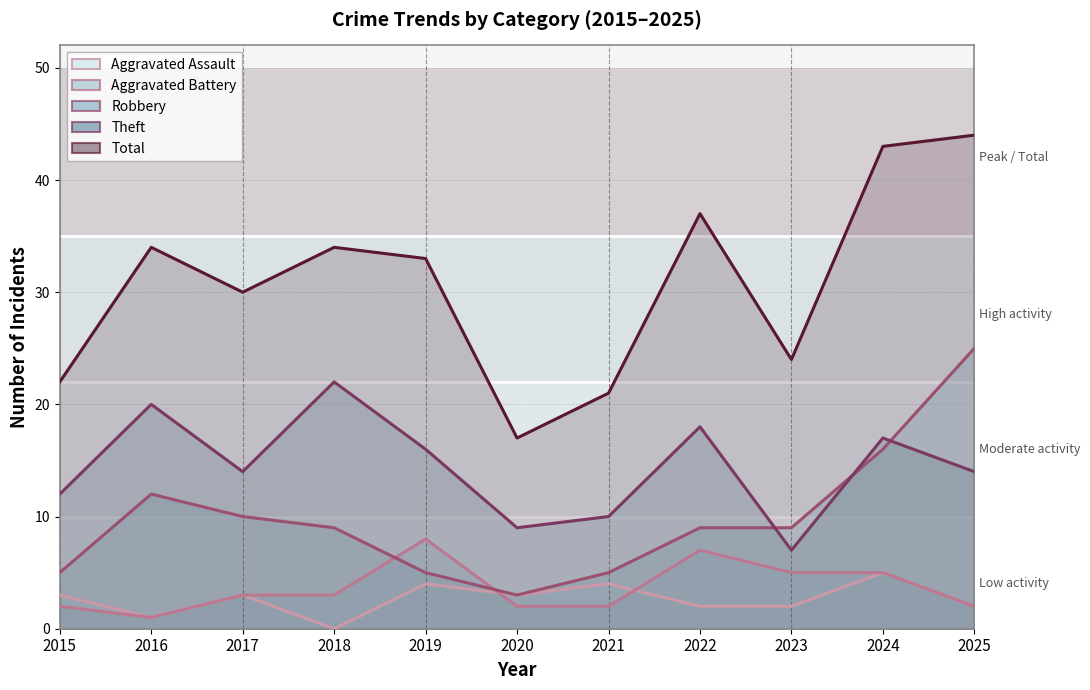

True or false: Total and Theft intersect in this chart.

False